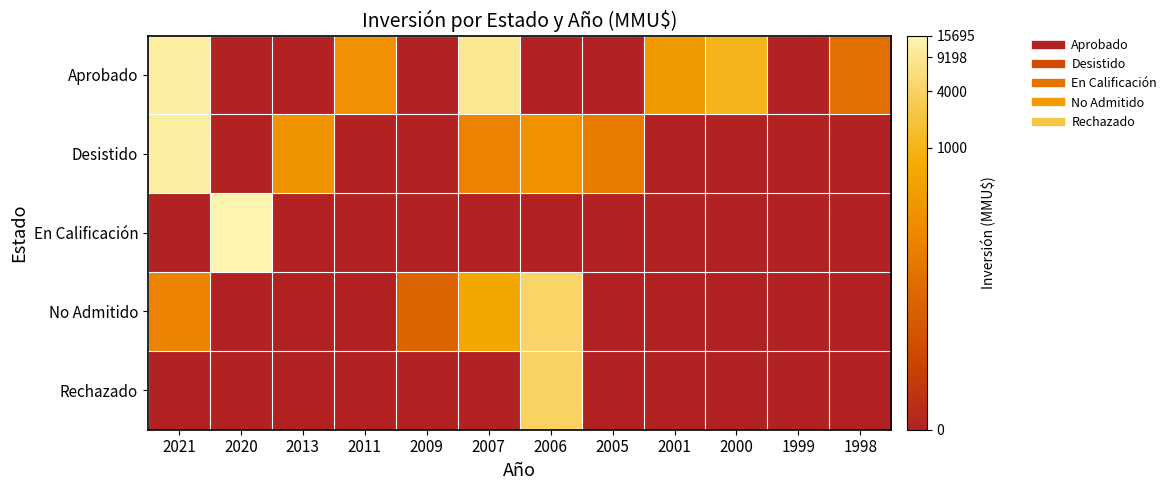

Reading left to right, what are all the values shown in this chart?

Aprobado: 2021=9.4	2020=0.0	2013=0.0	2011=5.3	2009=0.0	2007=9.1	2006=0.0	2005=0.0	2001=5.7	2000=6.9	1999=0.0	1998=3.7
Desistido: 2021=9.4	2020=0.0	2013=5.4	2011=0.0	2009=0.0	2007=4.6	2006=5.3	2005=4.3	2001=0.0	2000=0.0	1999=0.0	1998=0.0
En Calificación: 2021=0.0	2020=9.7	2013=0.0	2011=0.0	2009=0.0	2007=0.0	2006=0.0	2005=0.0	2001=0.0	2000=0.0	1999=0.0	1998=0.0
No Admitido: 2021=4.6	2020=0.0	2013=0.0	2011=0.0	2009=3.1	2007=6.3	2006=8.4	2005=0.0	2001=0.0	2000=0.0	1999=0.0	1998=0.0
Rechazado: 2021=0.0	2020=0.0	2013=0.0	2011=0.0	2009=0.0	2007=0.0	2006=8.3	2005=0.0	2001=0.0	2000=0.0	1999=0.0	1998=0.0